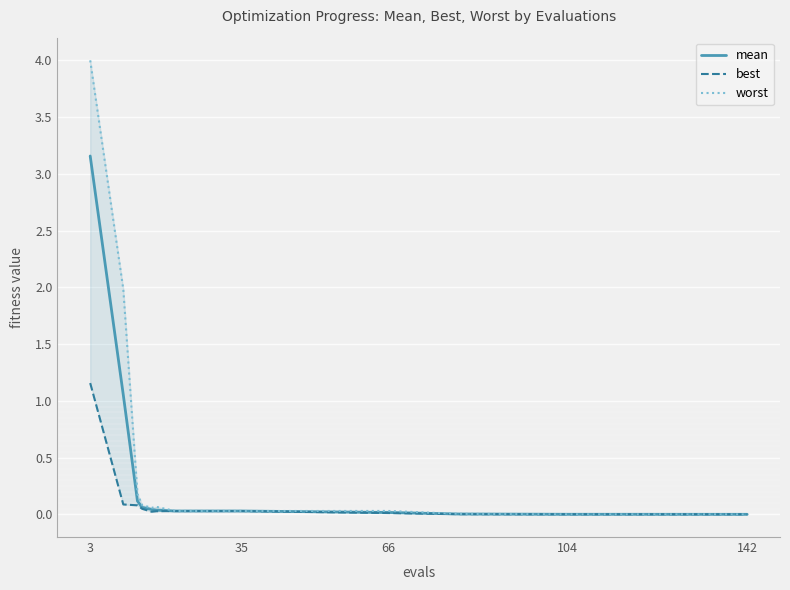

Which series has the largest total across all categories?

worst